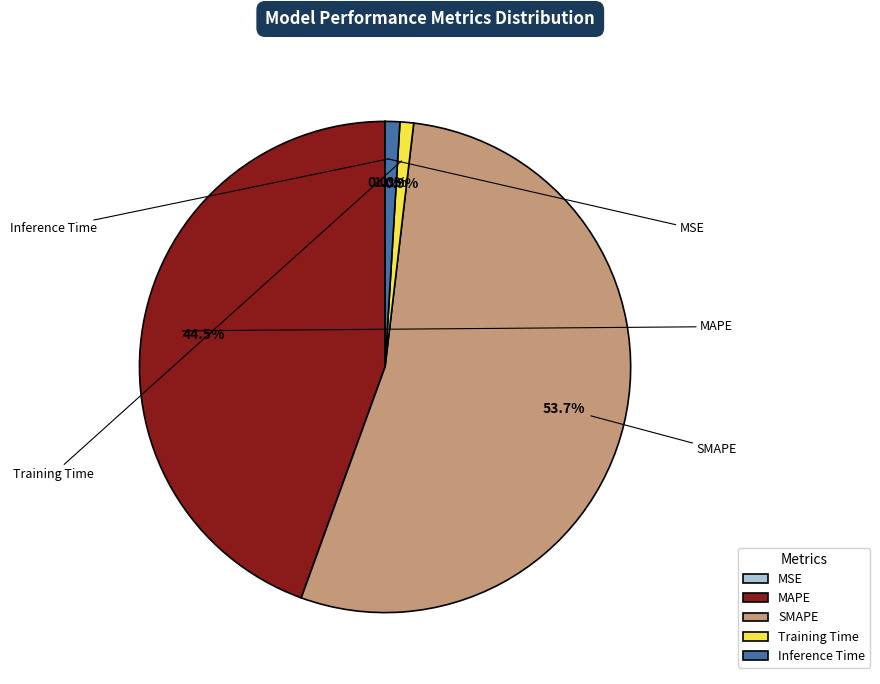

What is the total percentage of MAPE and Inference Time?

45.4%